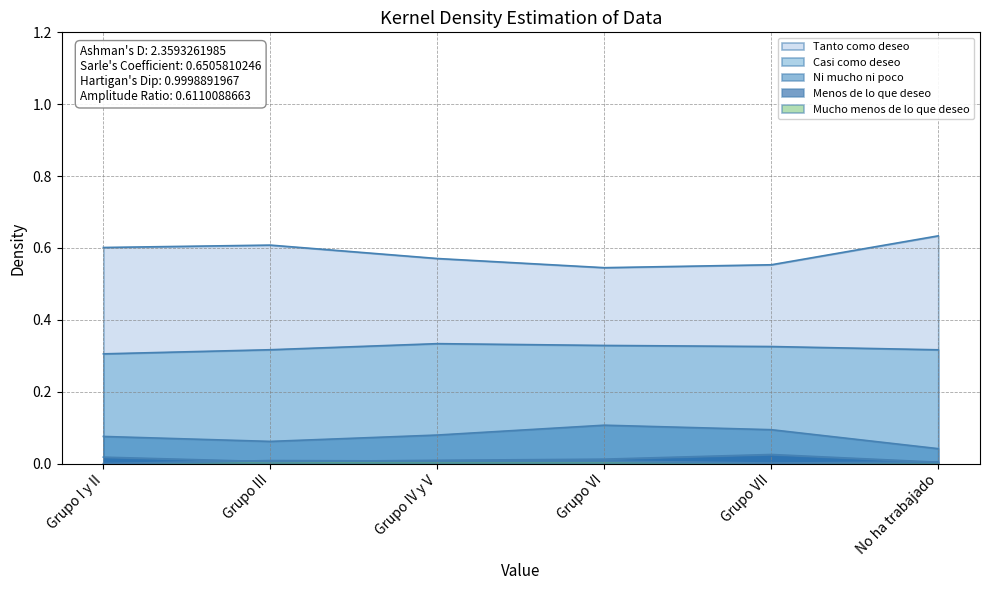

List the labels in order of Menos de lo que deseo value, largest first.

Grupo VII, Grupo I y II, Grupo VI, Grupo IV y V, Grupo III, No ha trabajado